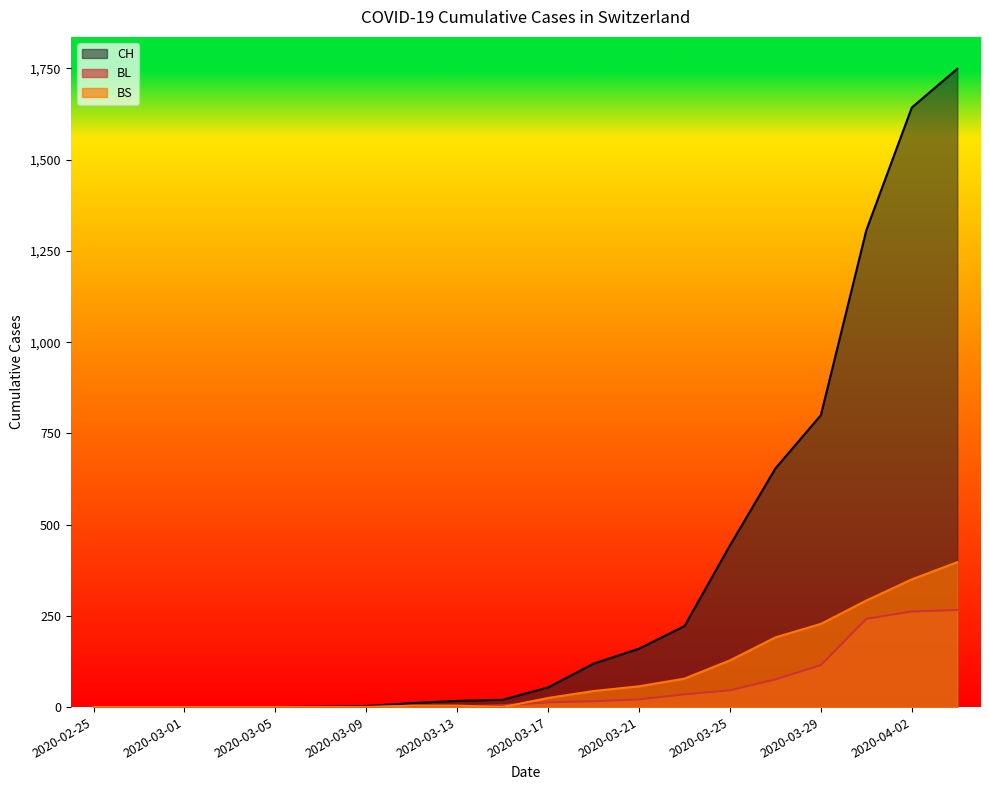

True or false: BS and BL cross at least once.

True